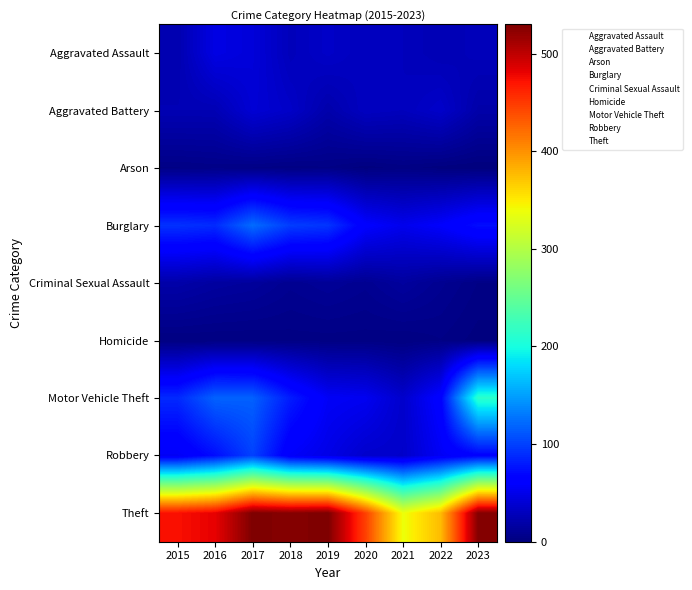

The Aggravated Battery series shows 1 at 2019. True or false?

True